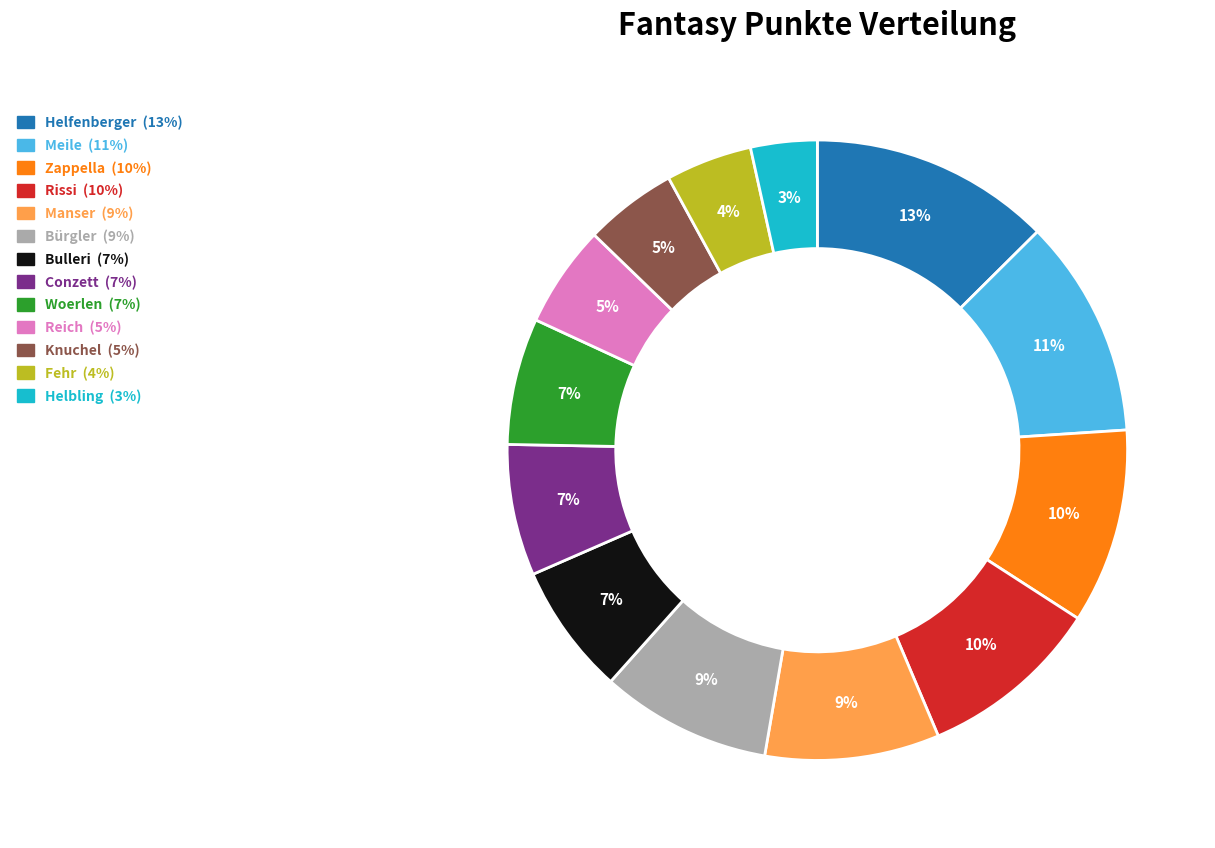

Between Bürgler and Fehr, which is larger?

Bürgler